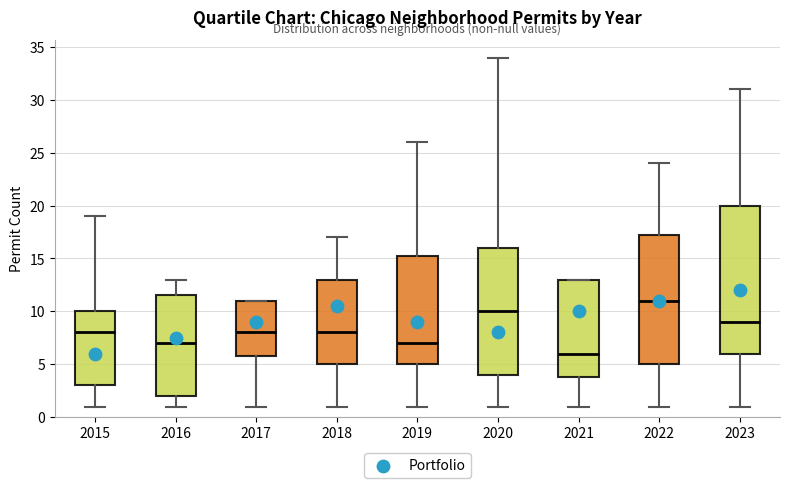

Which box's median line is the lowest?

2021